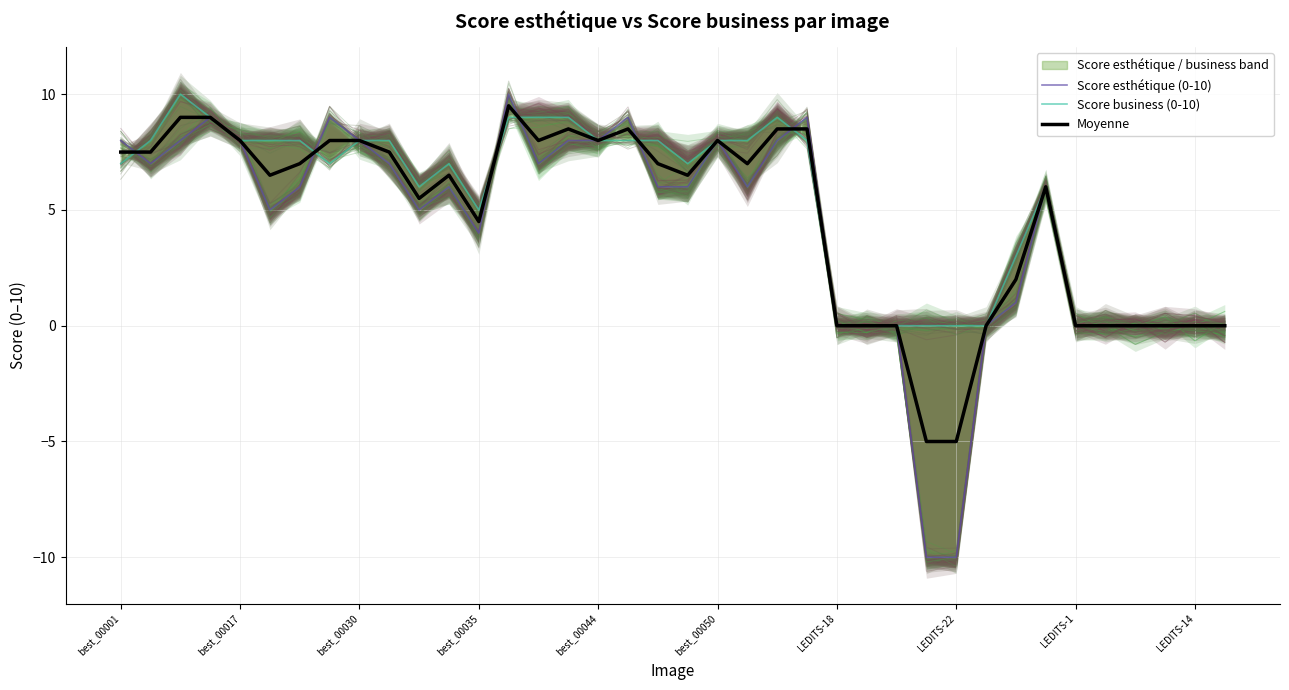

What is the difference between the second highest and second lowest values in the Moyenne series?

14.0